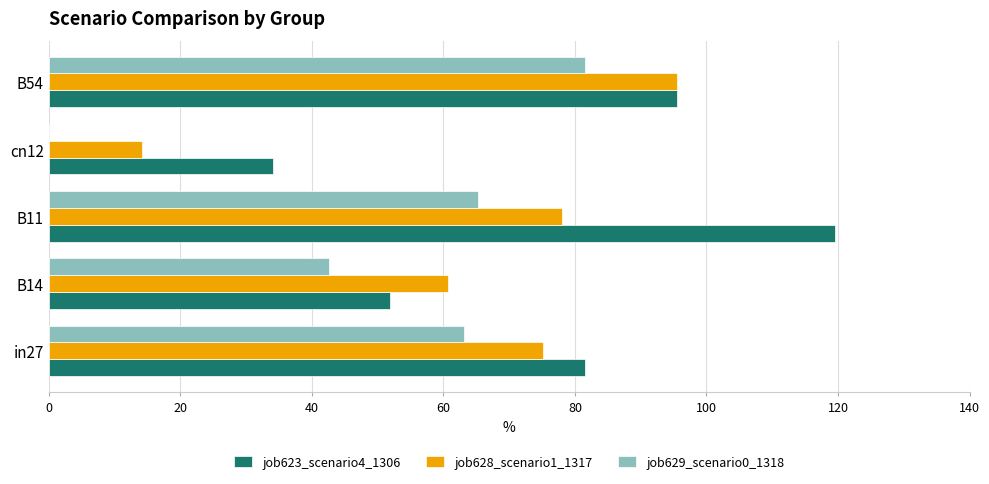

Which series has the widest spread of values?

job623_scenario4_1306